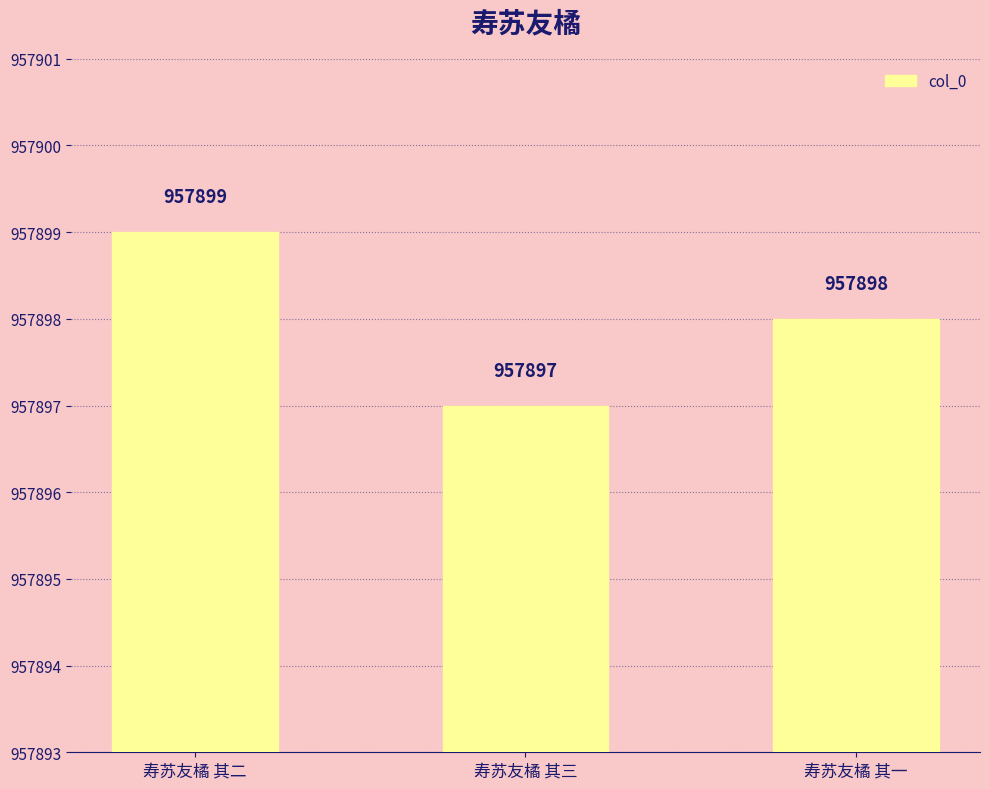

The value at 寿苏友橘 其一 is 330458. True or false?

False